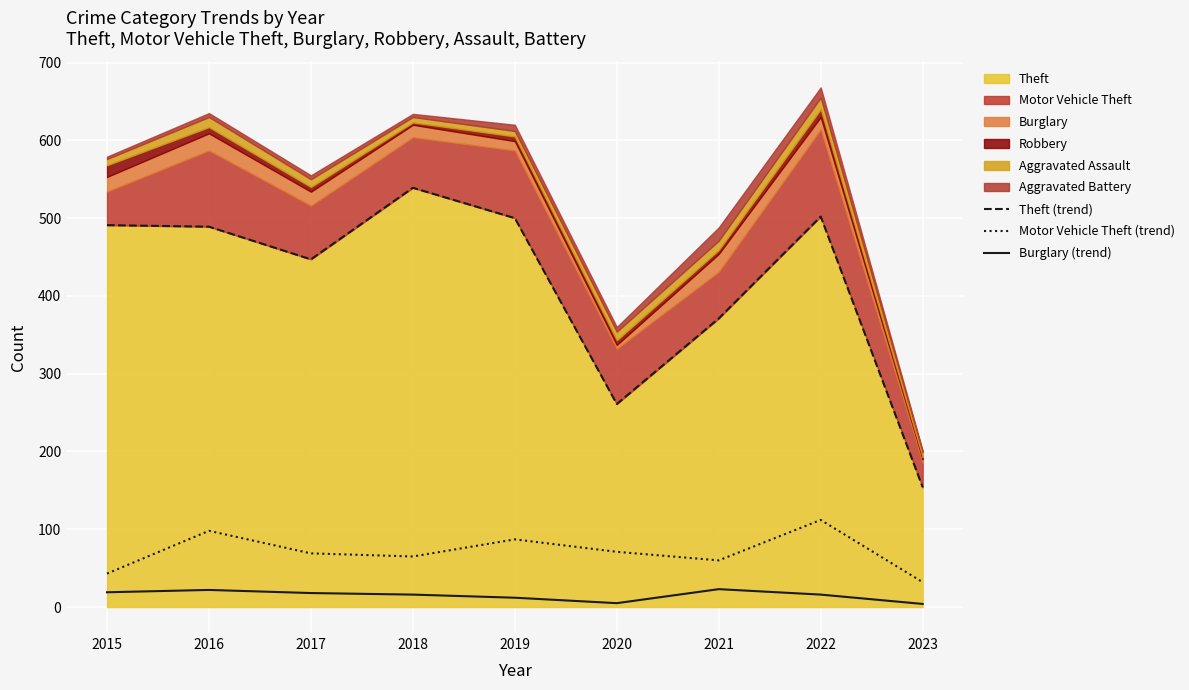

How many values in the Motor Vehicle Theft (trend) series are below 69?

4